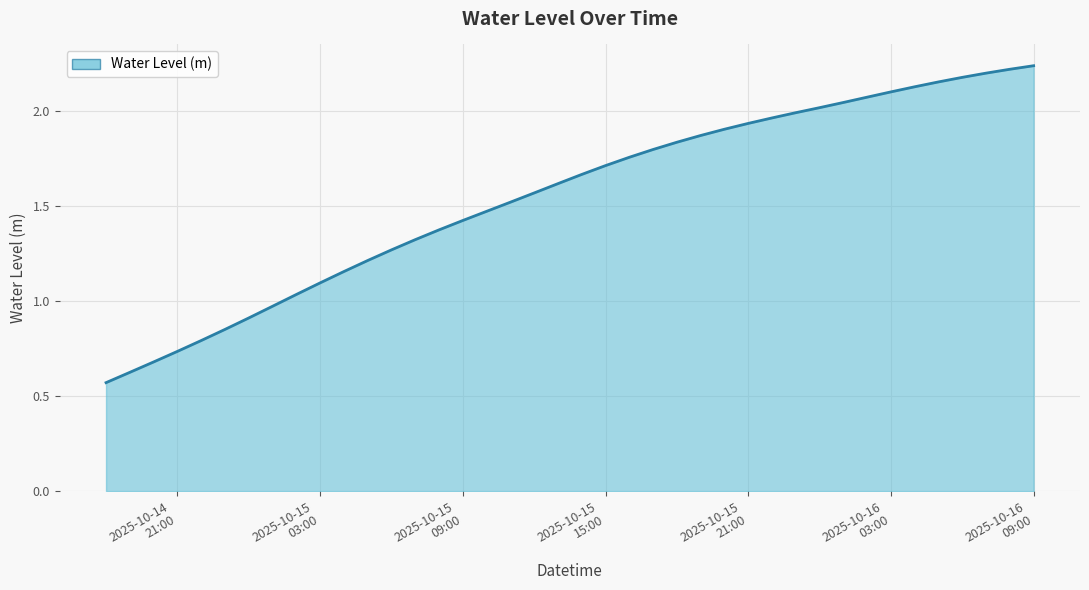

True or false: the data has more than 0 interior local peaks.

False